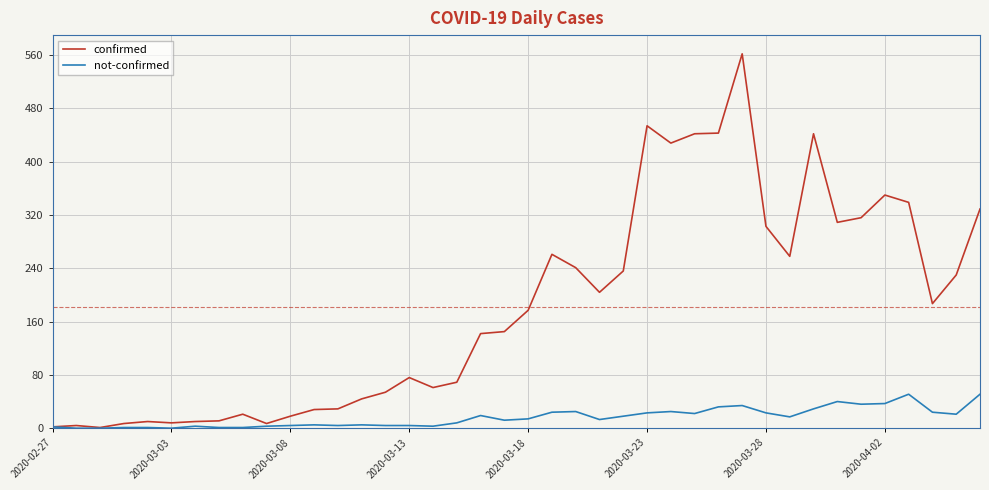

What is the difference between the maximum and minimum values in the confirmed series?

561